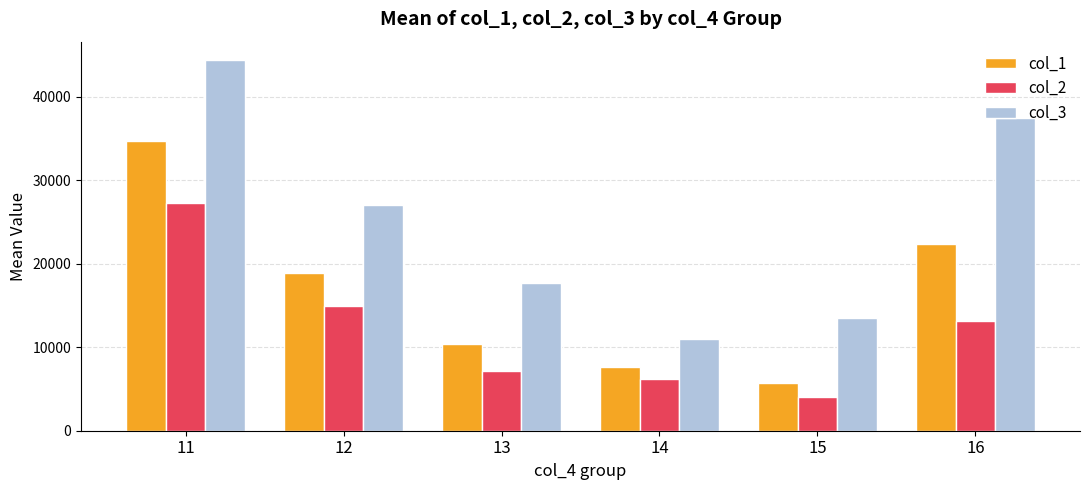

What is the difference between the highest and lowest values at 12?

12134.0